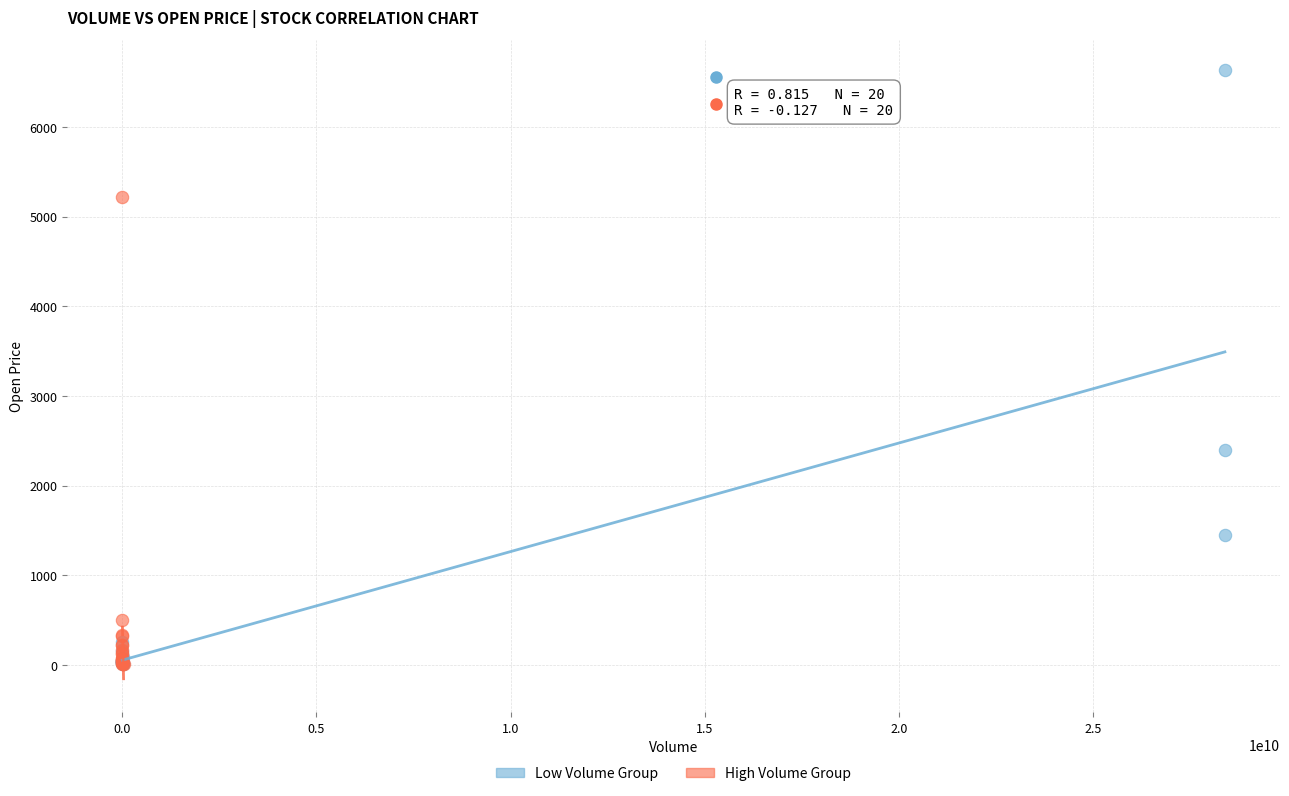

Which series reaches the maximum Y coordinate?

Low Volume Group